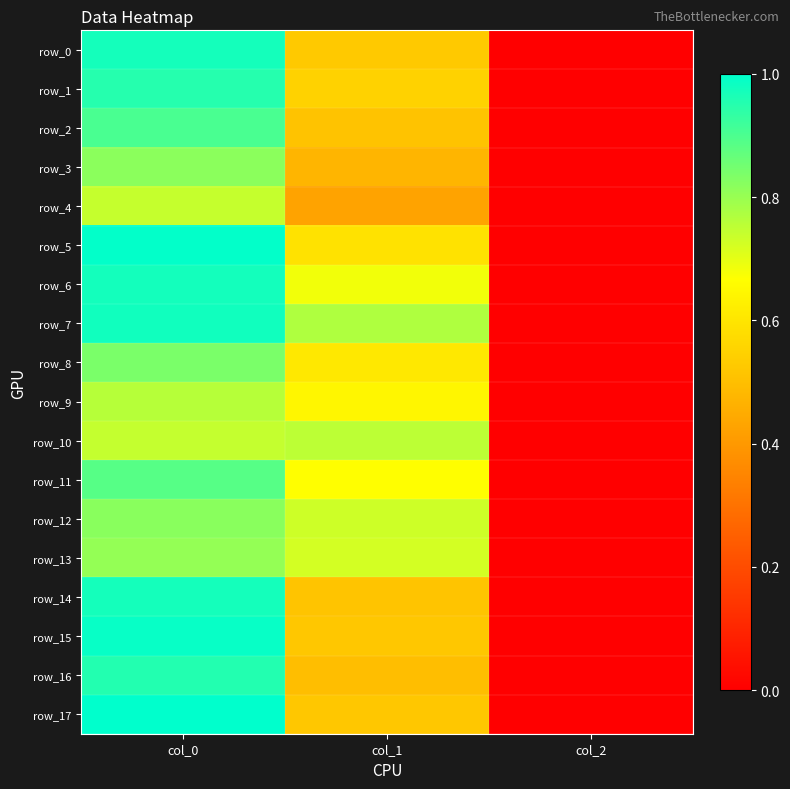

Is the value of row_12 at col_1 greater than the value of row_8 at col_1?

Yes